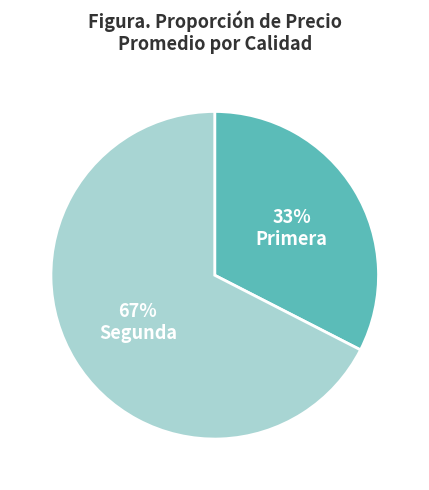

Count the number of slices in the pie.

2